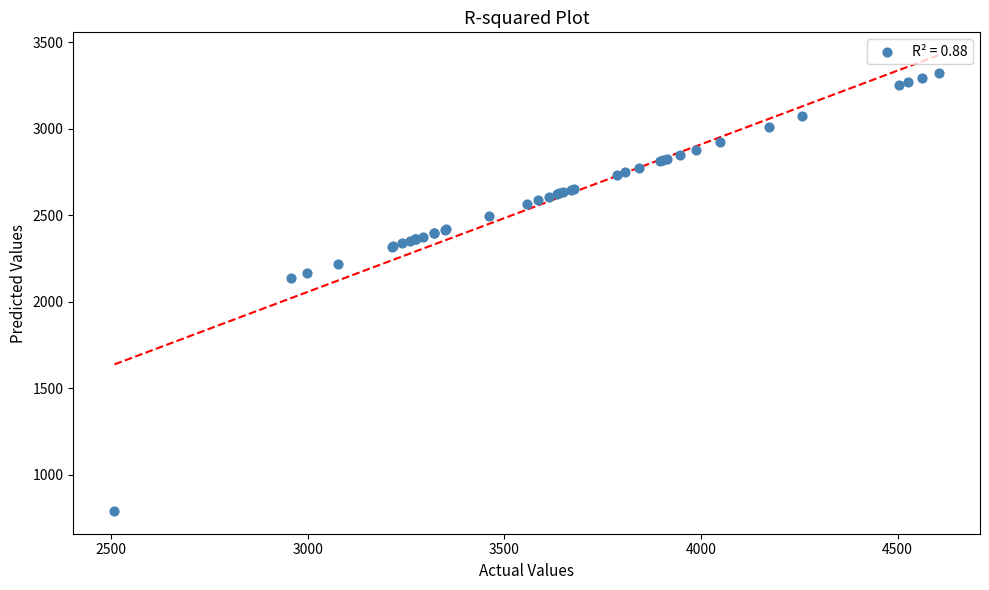

What Y value in the scatter plot is closest to 2057?

2134.9